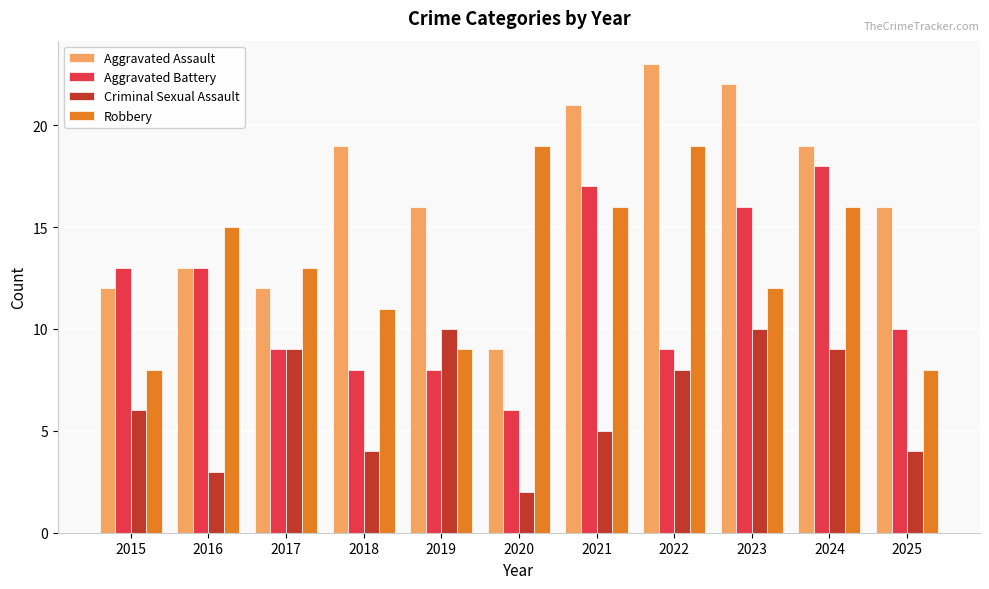

True or false: Criminal Sexual Assault has a value of 2 at 2016.

False